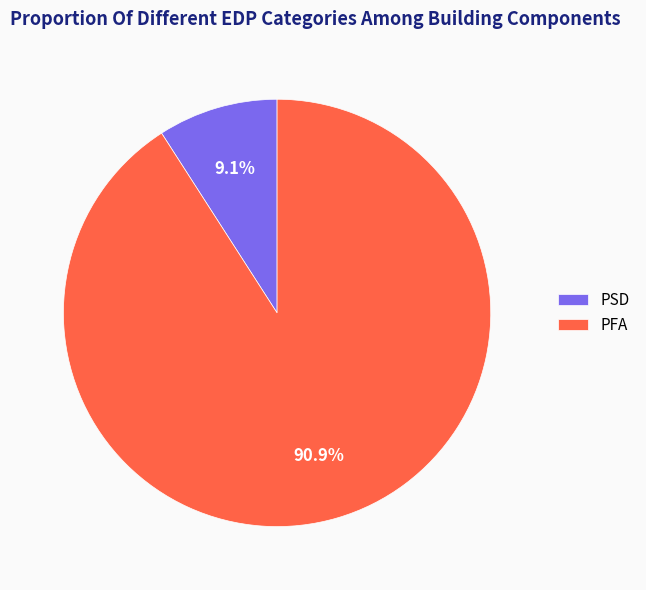

To the nearest percent, what is the difference between the PSD and PFA slice percentages?

82%